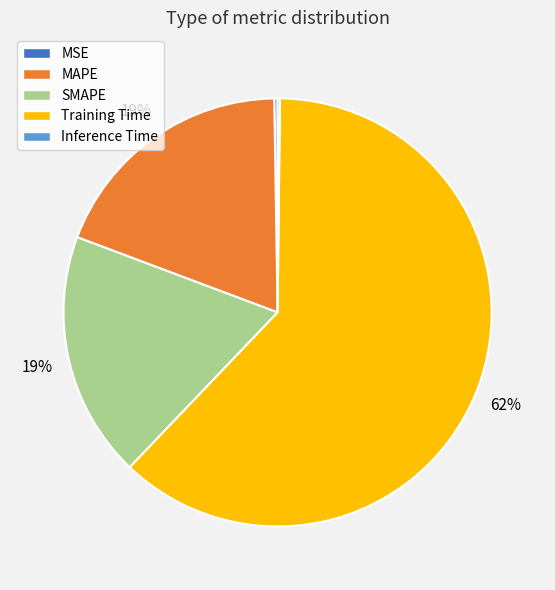

Is SMAPE the majority of the pie?

No